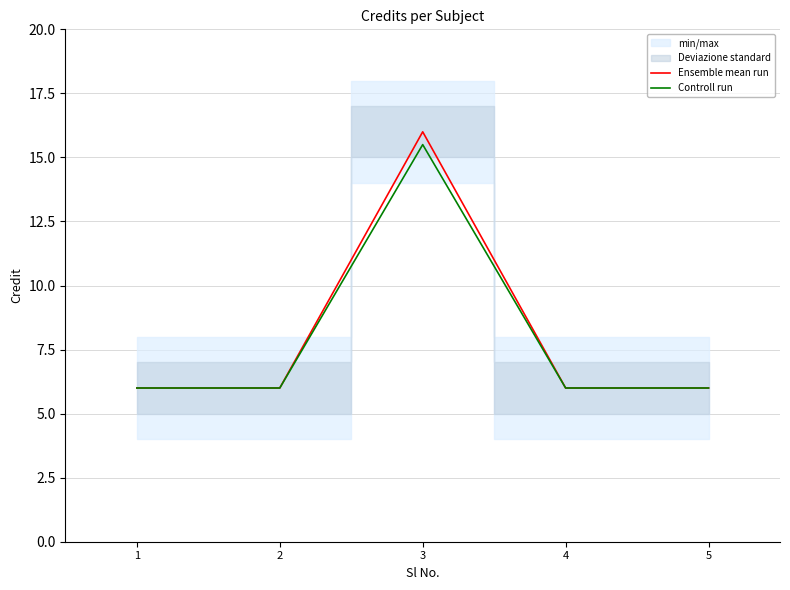

How many lines are shown in the chart?

2